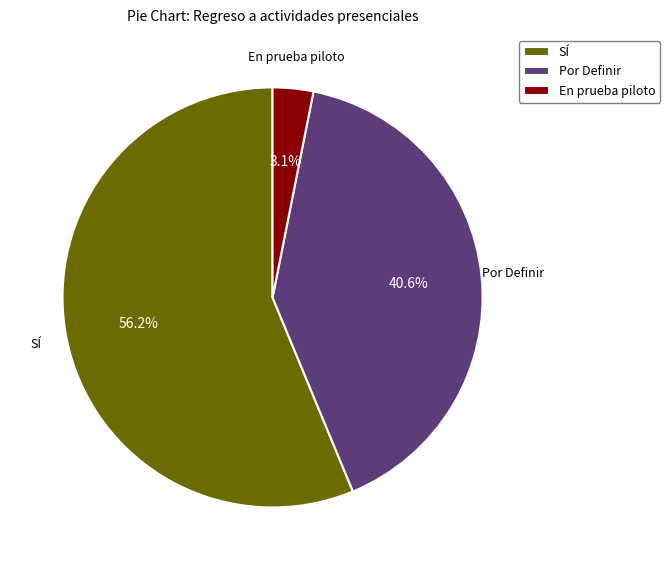

Which category accounts for the majority?

SÍ